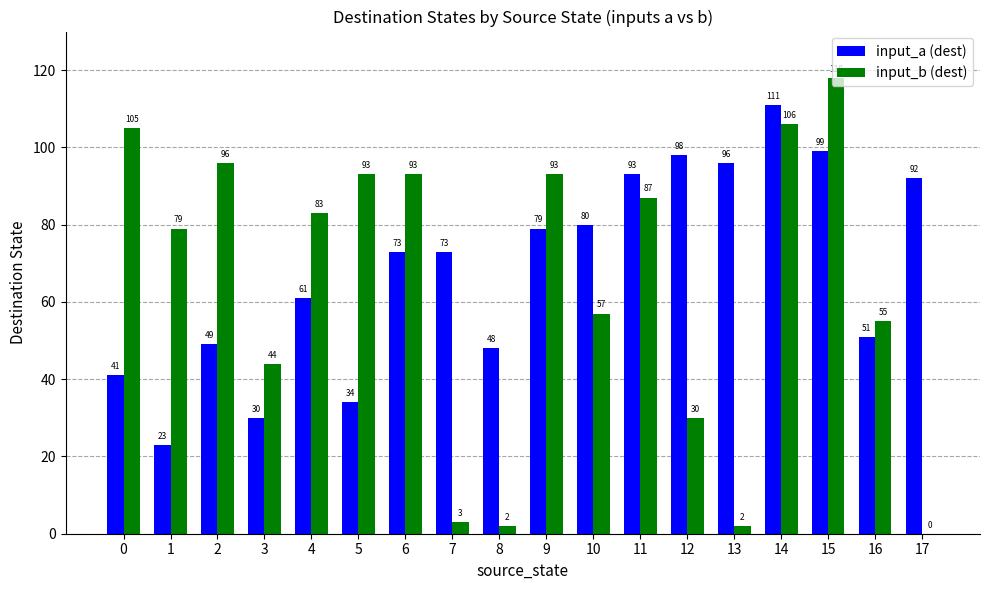

What value does the input_b (dest) series have at 2, to the nearest 10?

100